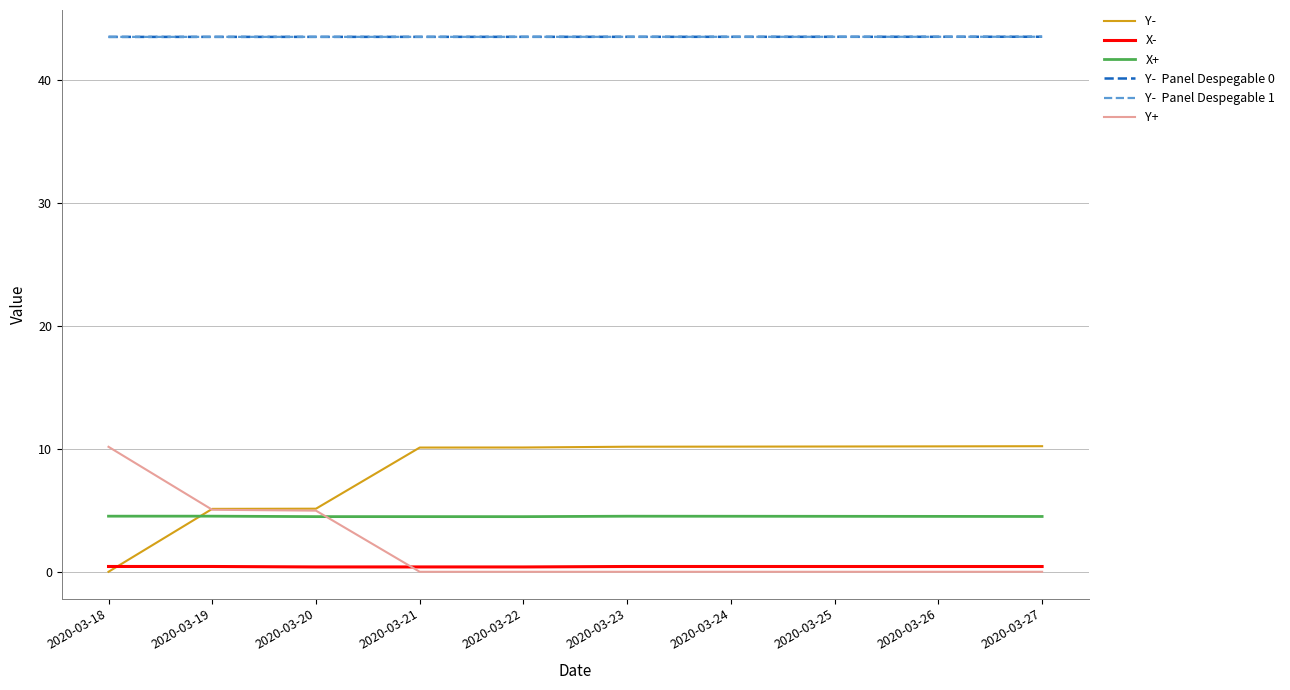

Is this an area chart (filled region under the line)?

No